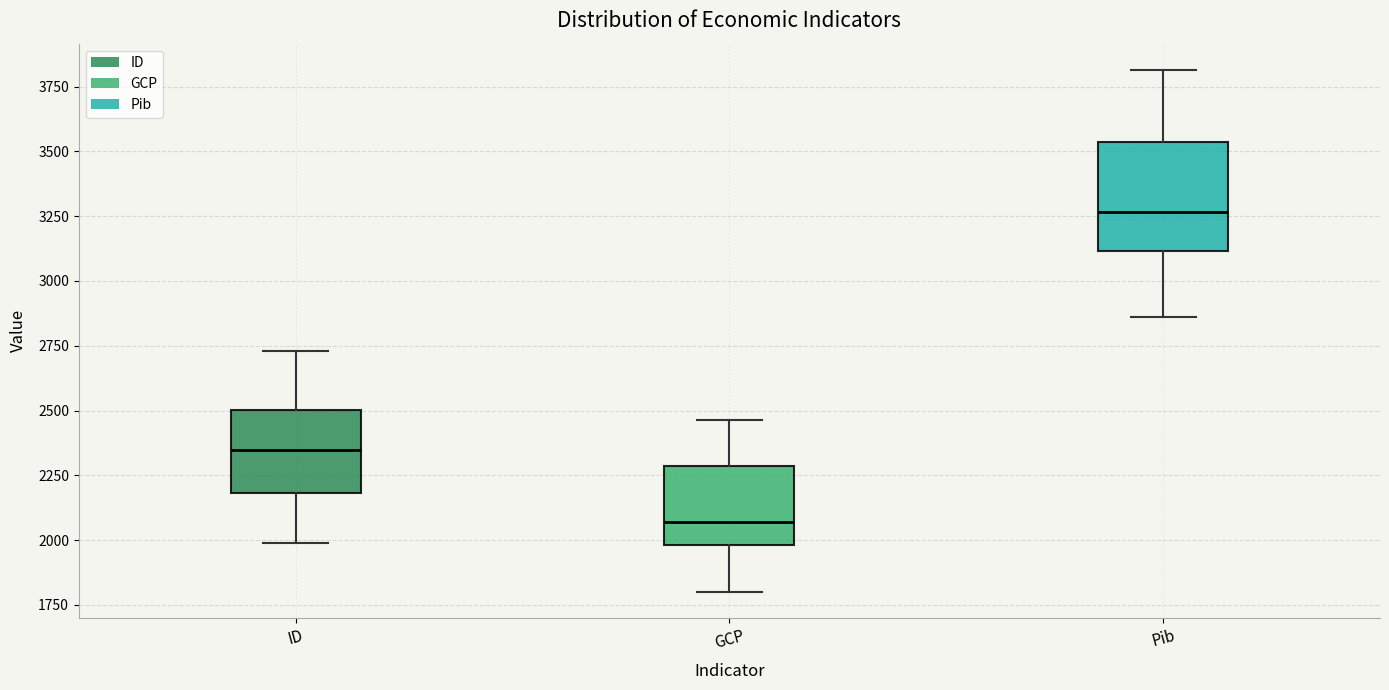

Comparing the boxes themselves (not the whiskers), which one is the tallest?

Pib